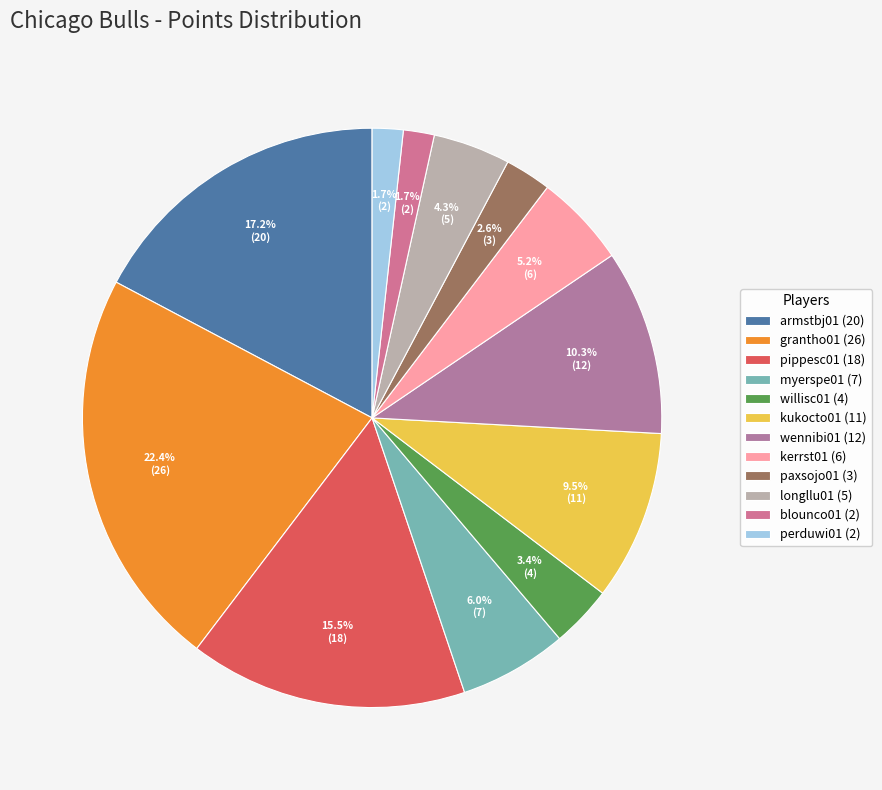

Is there any slice that represents more than half of the pie?

No